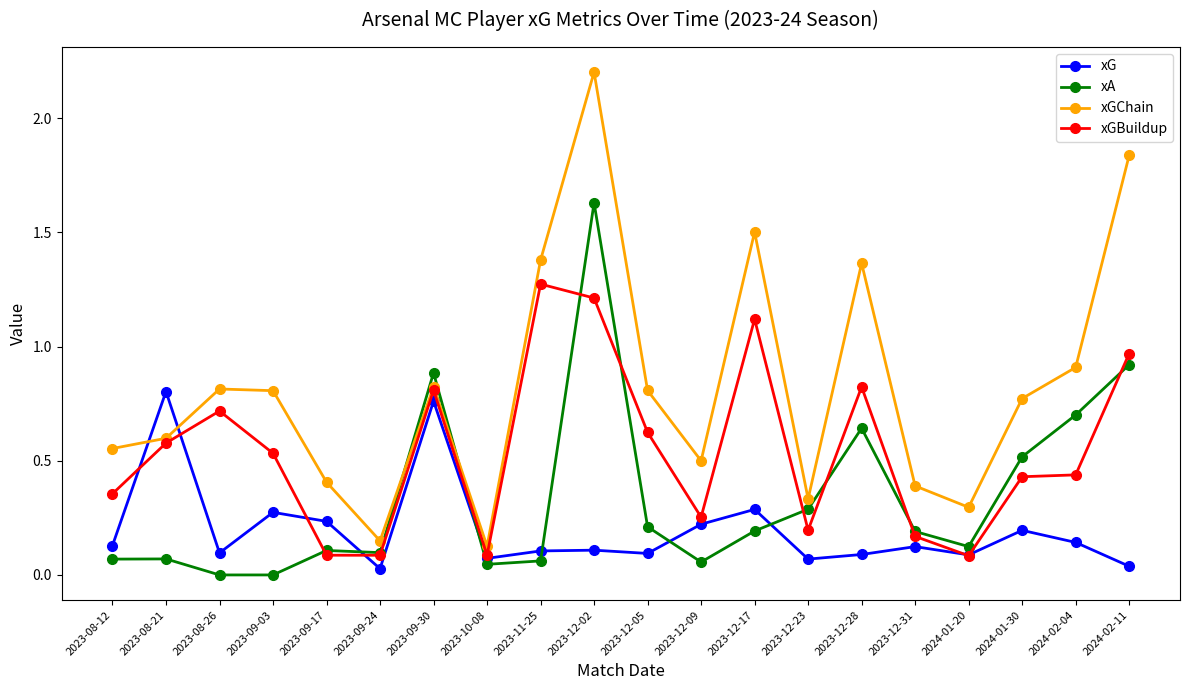

What is the sum of the xGChain values at 2023-12-17 and 2024-02-04?

2.4